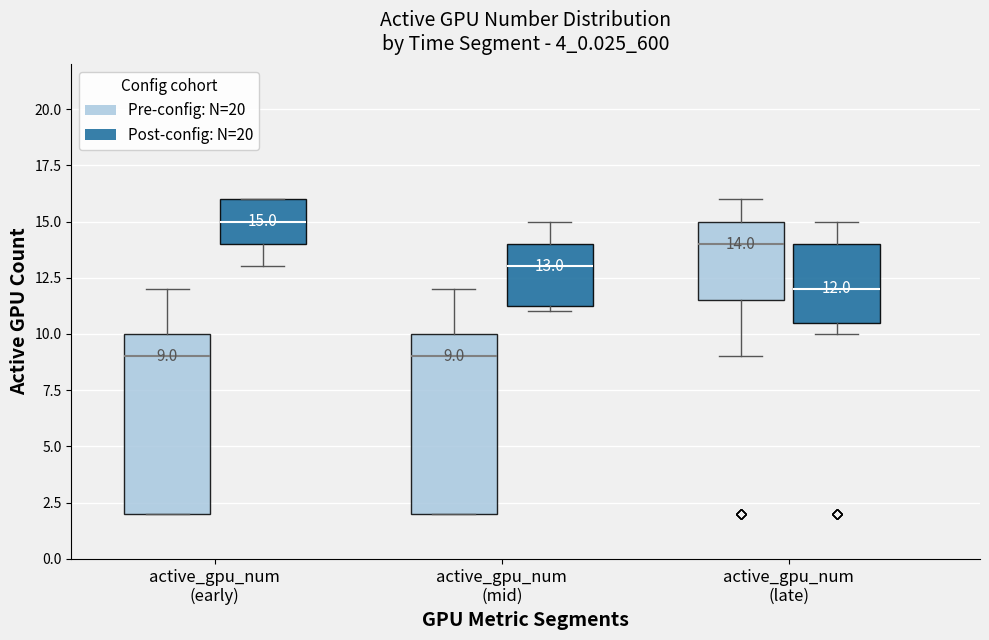

Which box's median line is the highest?

active_gpu_num (early) (Post-config: N=20)